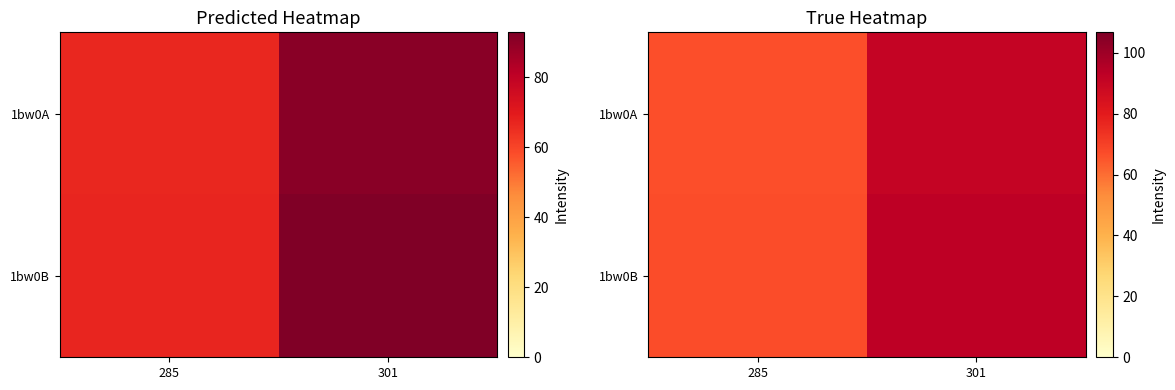

At which category does the chart reach its peak across all series?

301